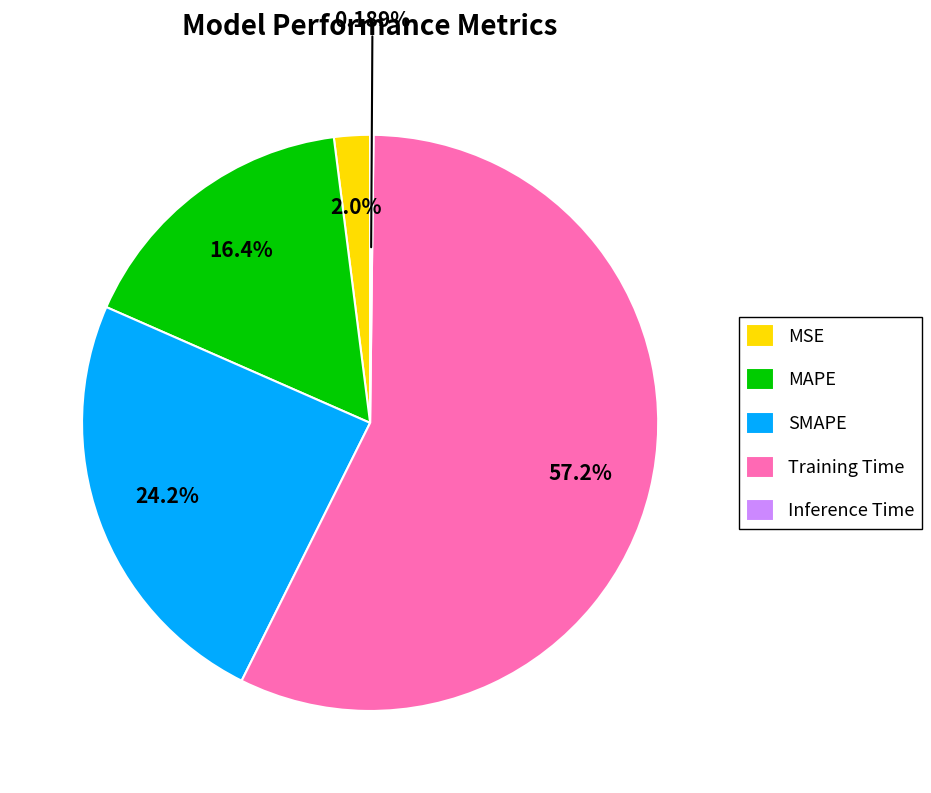

Combined, do SMAPE and MAPE account for over 50%?

No